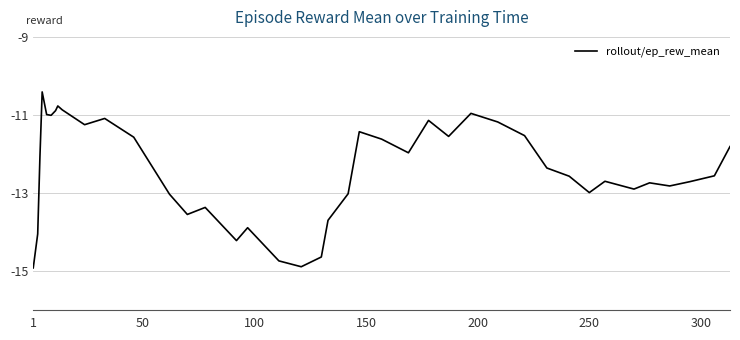

What is the minimum value shown in the chart?

-14.9